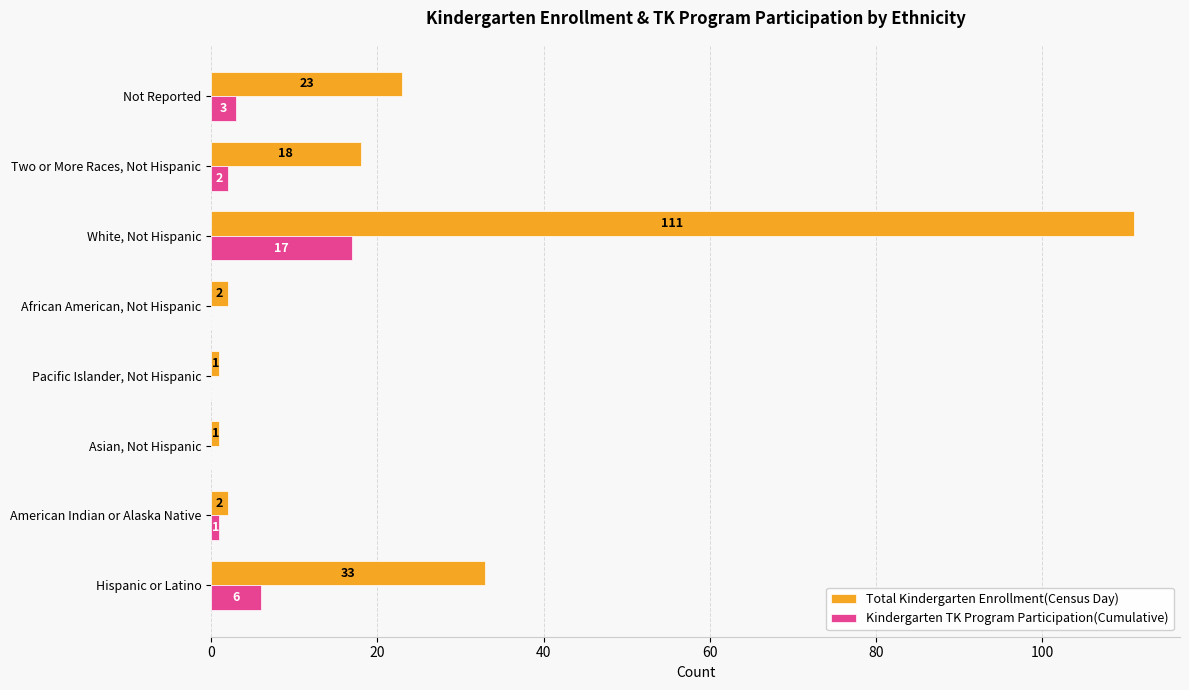

True or false: Kindergarten TK Program Participation(Cumulative) has a value of 2 at Two or More Races, Not Hispanic.

True